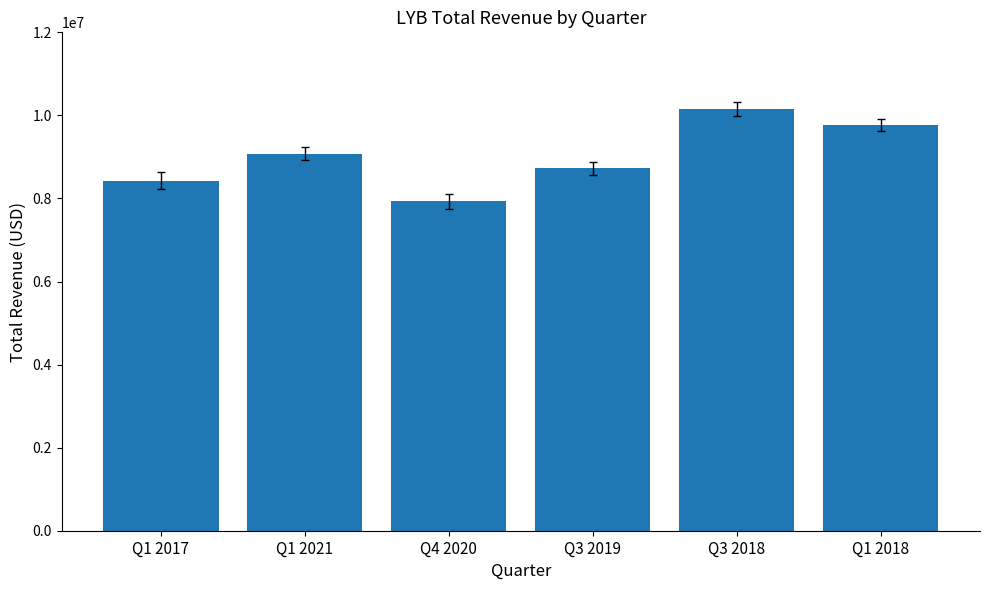

Reading right to left, extract all data points from this chart.

Q1 2018=9767000	Q3 2018=10155000	Q3 2019=8722000	Q4 2020=7937000	Q1 2021=9082000	Q1 2017=8430000